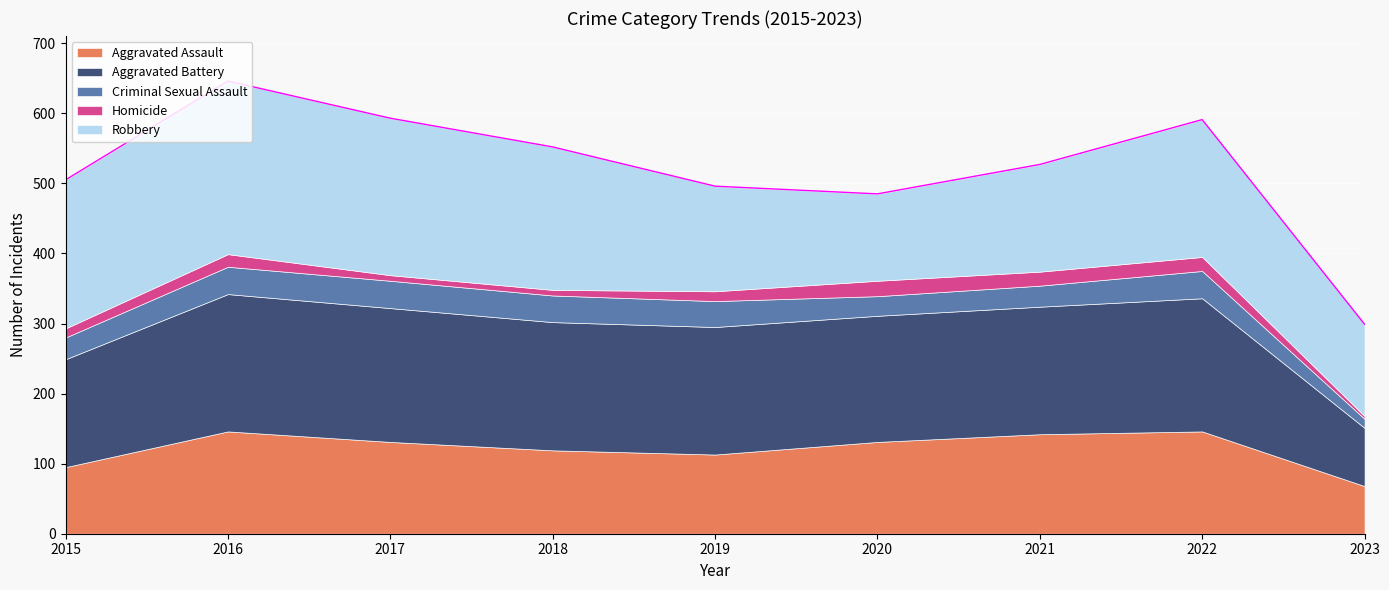

What is the value of the Criminal Sexual Assault point at the 2nd from the left?

39